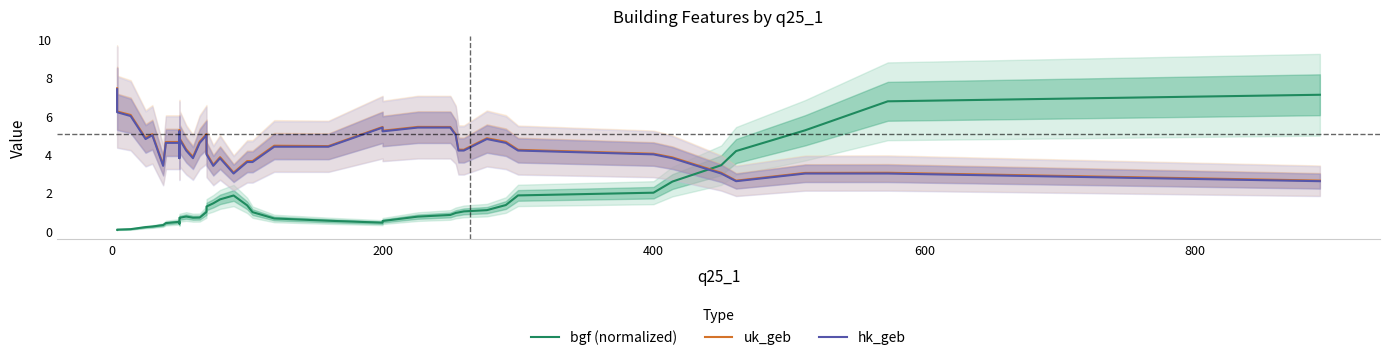

What is the label of the 16th point from the right?

200